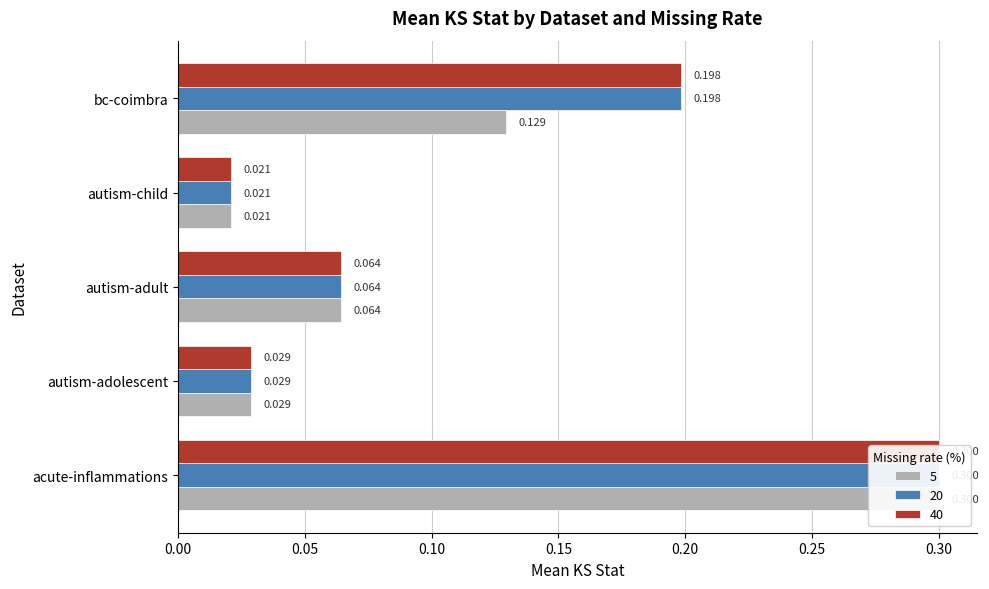

True or false: 40 has a value of 0.2 at bc-coimbra.

True